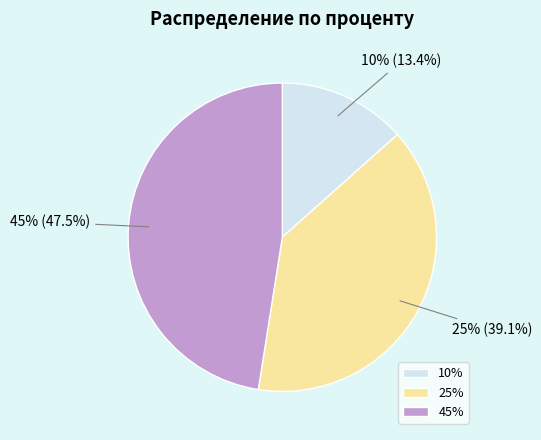

Is there any slice that represents more than half of the pie?

No